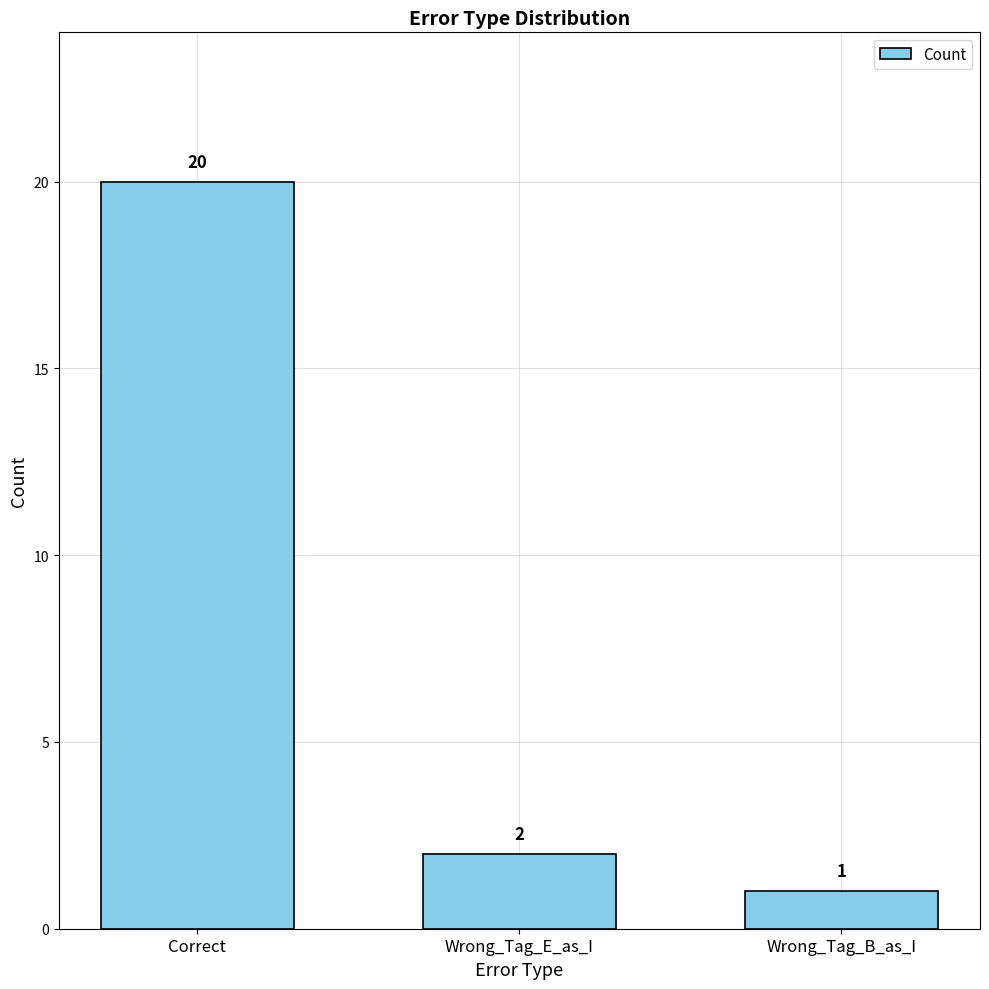

Where is the data nearest to the value 10?

Wrong_Tag_E_as_I